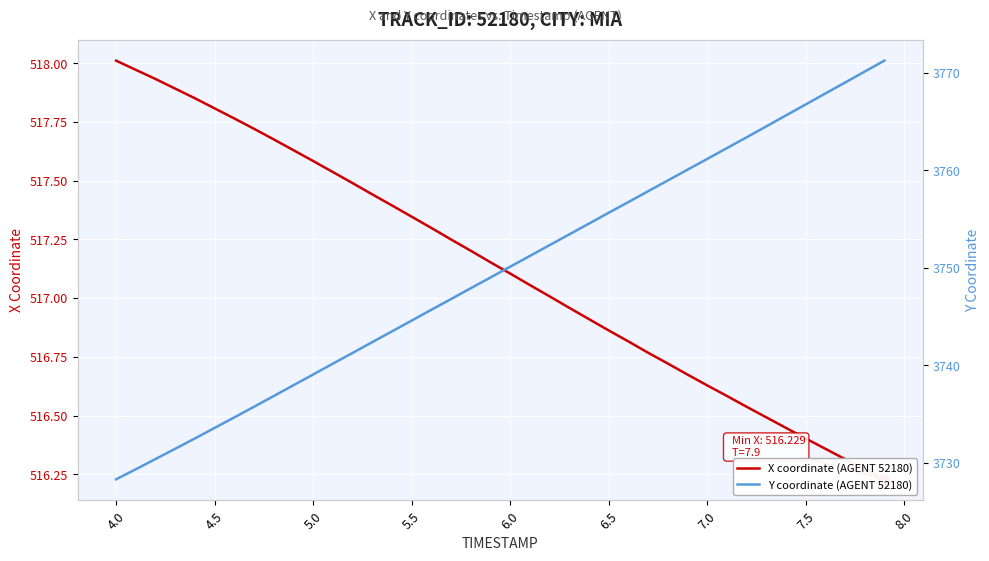

The Y coordinate (AGENT 52180) series shows 1118.6 at 36. True or false?

False